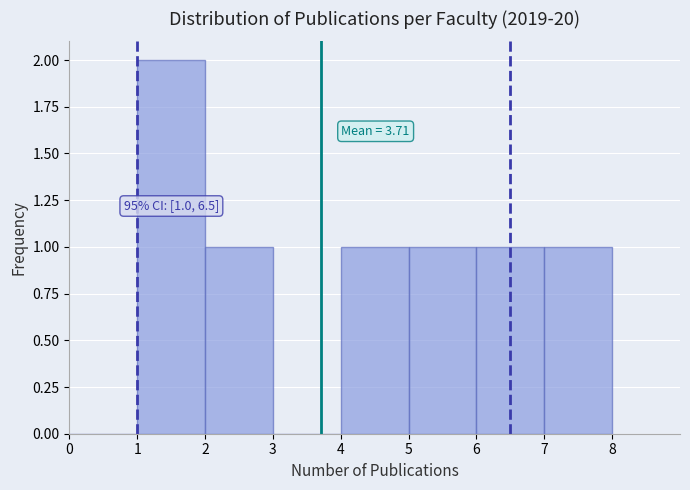

Over which range of the x-axis is the bar tallest?

1 to 2